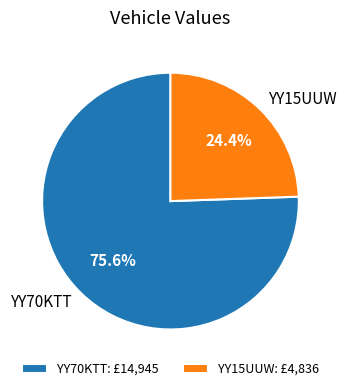

How many slices are in this pie chart?

2